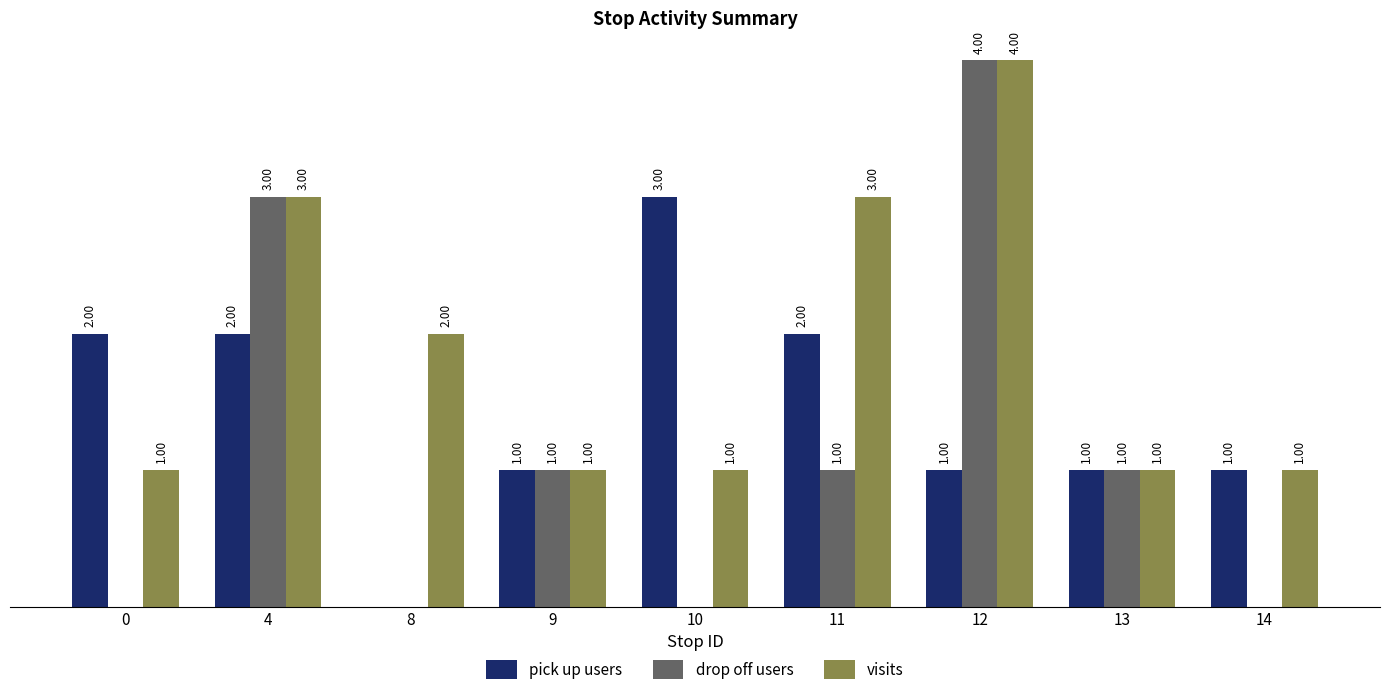

Which series has the largest total across all categories?

visits